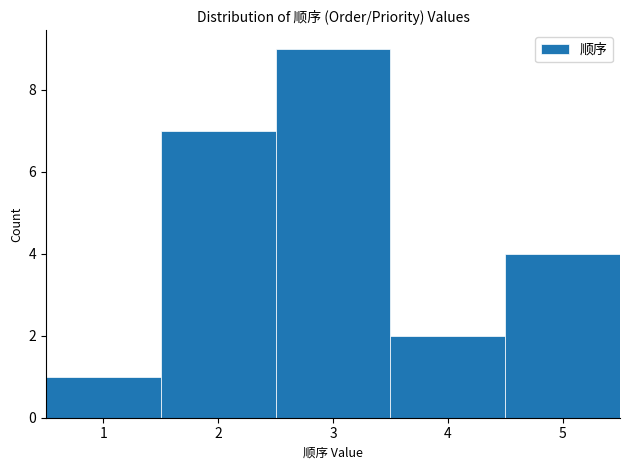

Reading left to right, list every bar in this chart as the range it spans on the x-axis followed by its height. The values are not printed on the chart, so give them approximately, as read against the axis.

0.5 to 1.5: 1
1.5 to 2.5: 7
2.5 to 3.5: 9
3.5 to 4.5: 2
4.5 to 5.5: 4